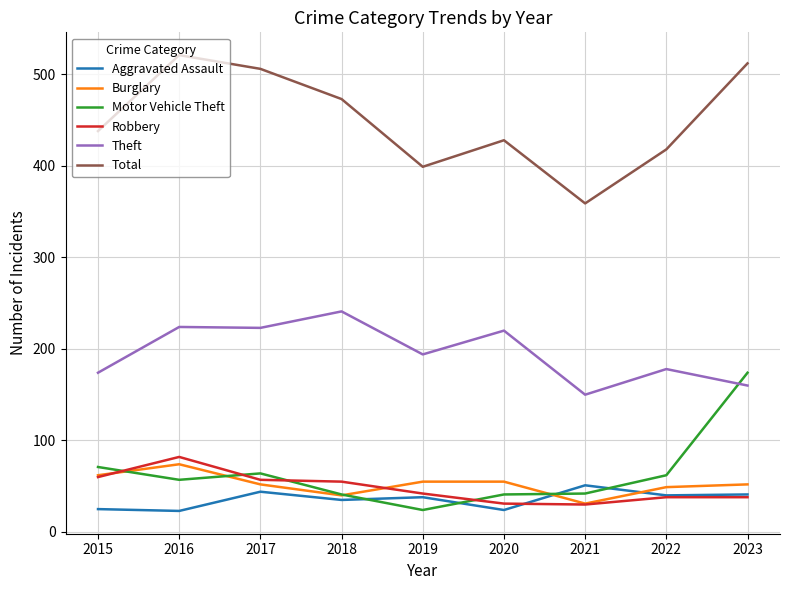

What are all the series names shown in the legend?

Aggravated Assault, Burglary, Motor Vehicle Theft, Robbery, Theft, Total